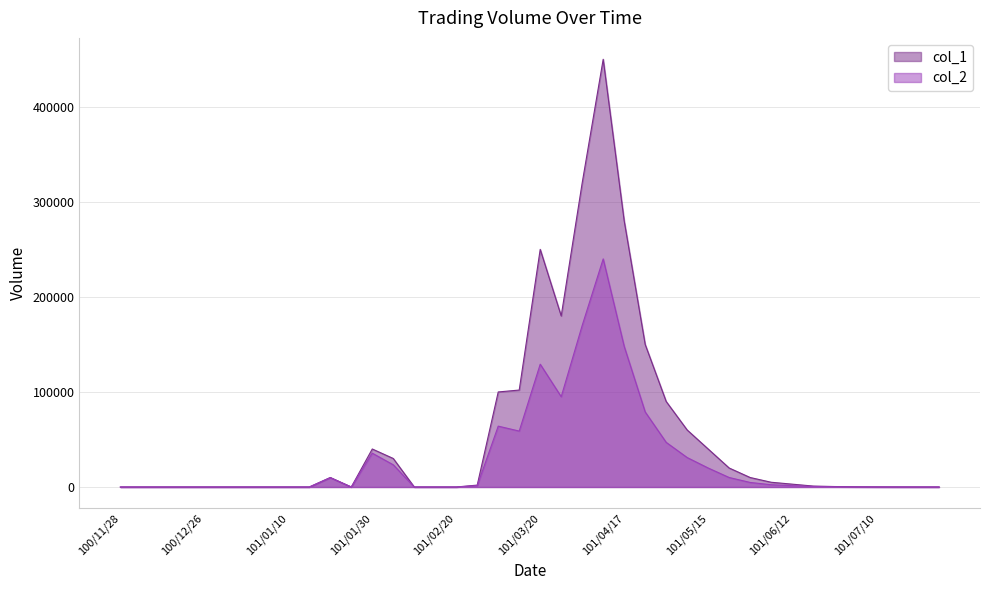

Rank the series by their maximum value, from lowest to highest.

col_2, col_1